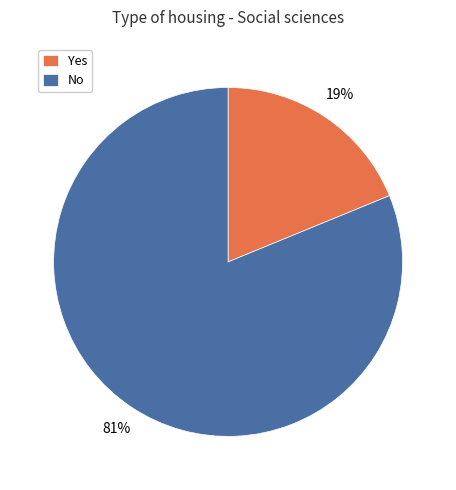

What is the majority slice?

No